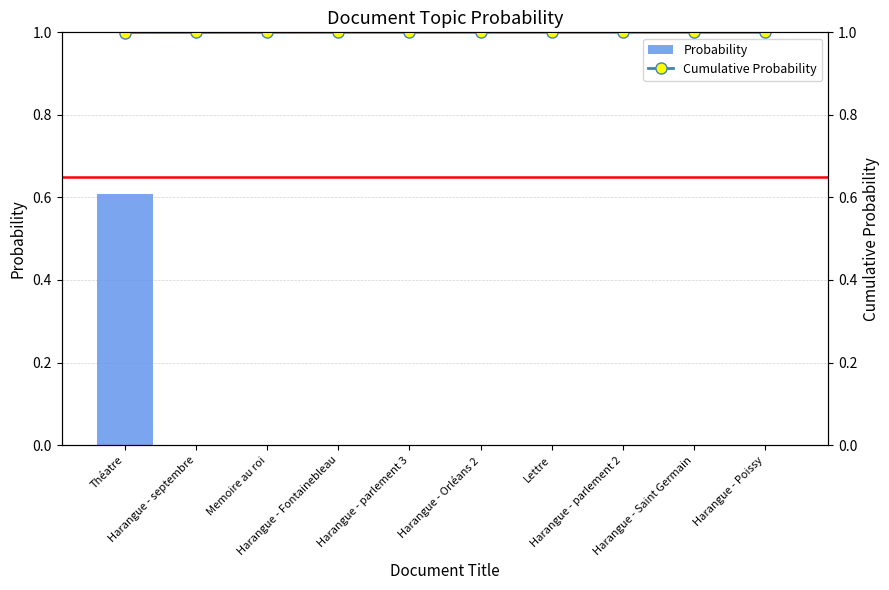

At which category is the sum across all series the highest?

Théatre